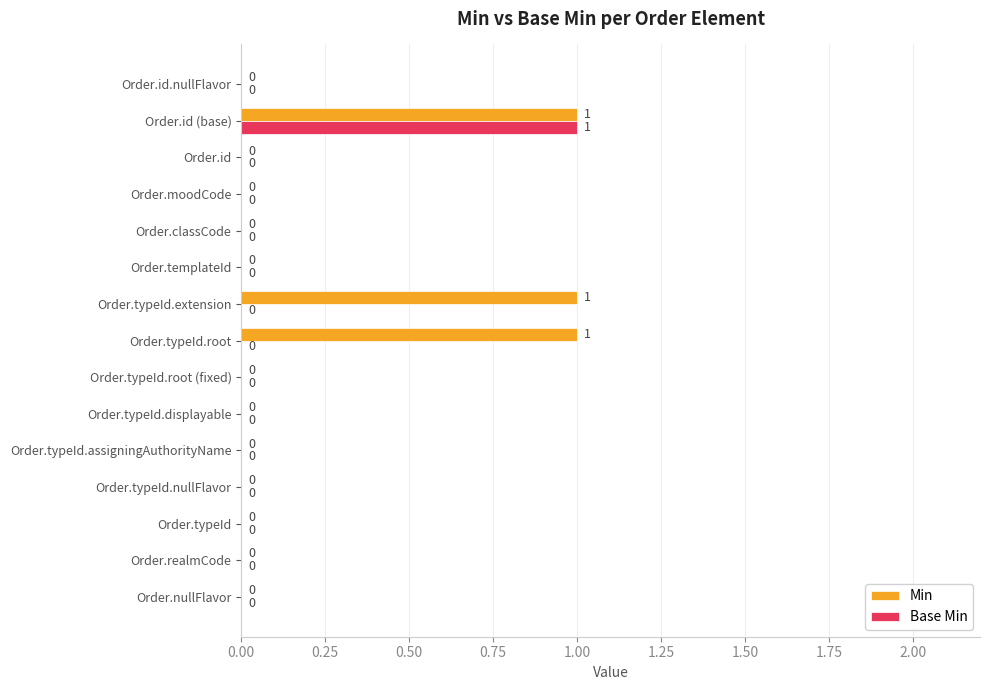

Which series changed the most between Order.typeId.assigningAuthorityName and Order.typeId.extension?

Min